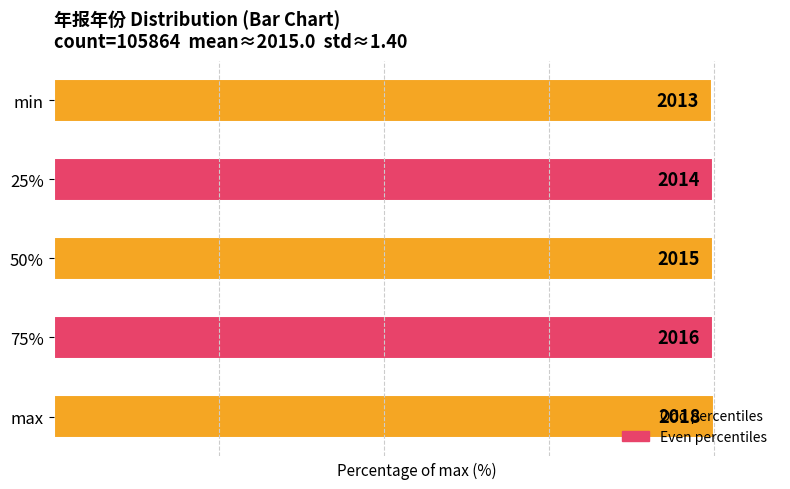

List the labels in order of value, largest first.

max, 75%, 50%, 25%, min